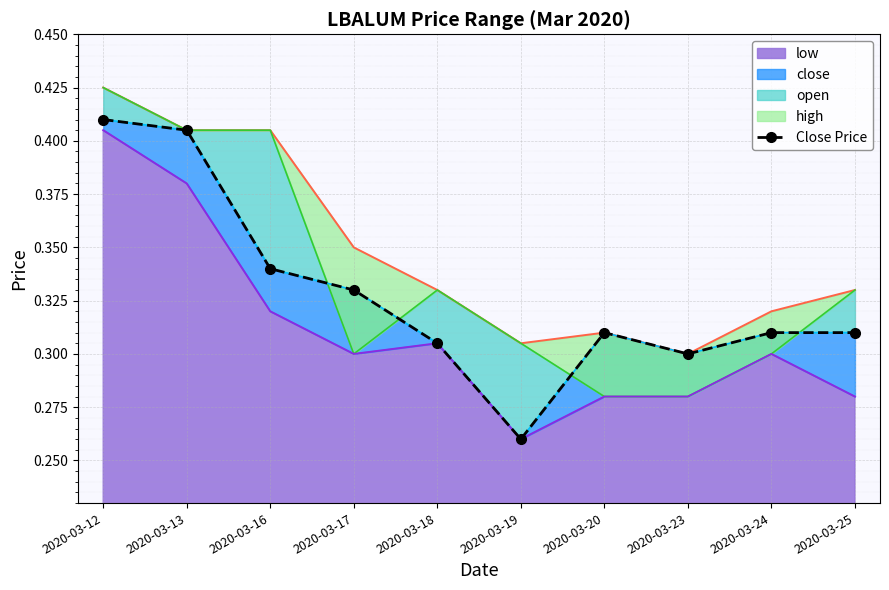

Reading left to right, list all the values displayed in this chart.

2020-03-12=0.4	2020-03-13=0.4	2020-03-16=0.3	2020-03-17=0.3	2020-03-18=0.3	2020-03-19=0.3	2020-03-20=0.3	2020-03-23=0.3	2020-03-24=0.3	2020-03-25=0.3